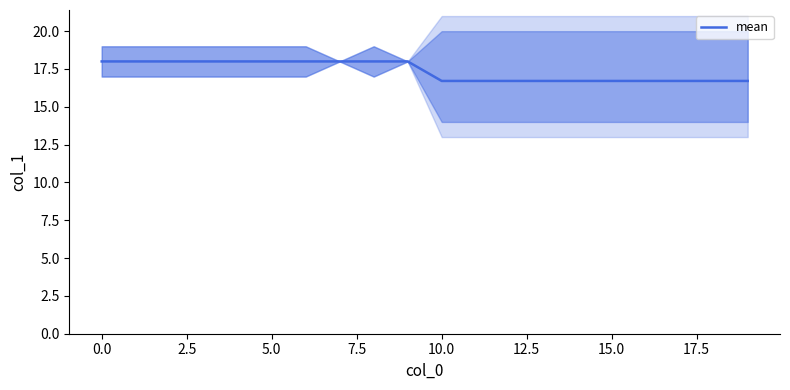

Is it true that mean equals 18.0 at 5.0?

True